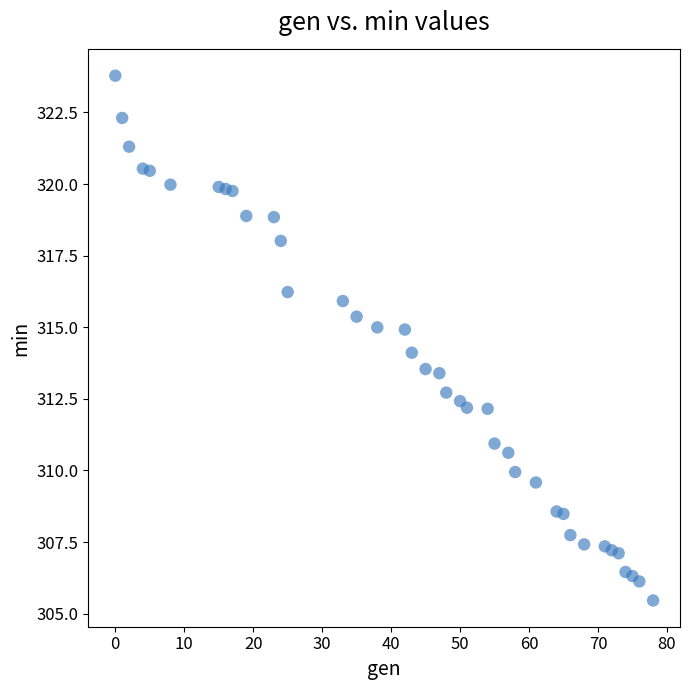

What is the range of Y values (max minus min)?

18.3